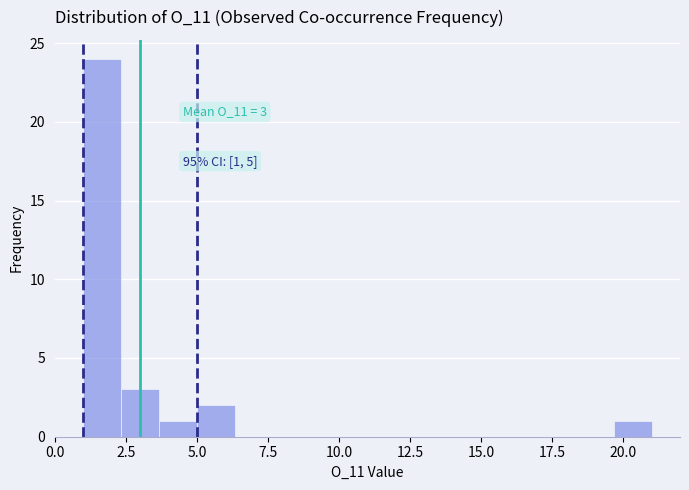

Read against the x-axis, roughly where is the centre of the tallest bar?

1.5